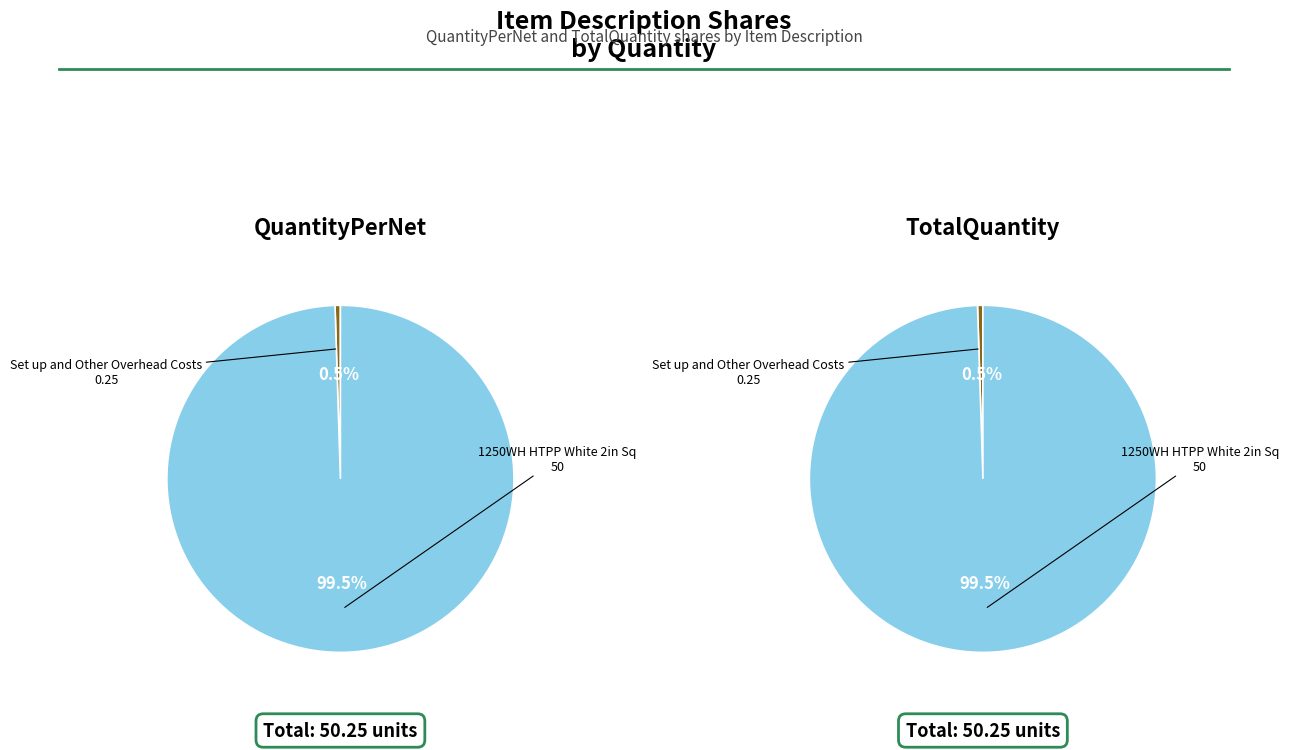

How many slices are in this pie chart?

2